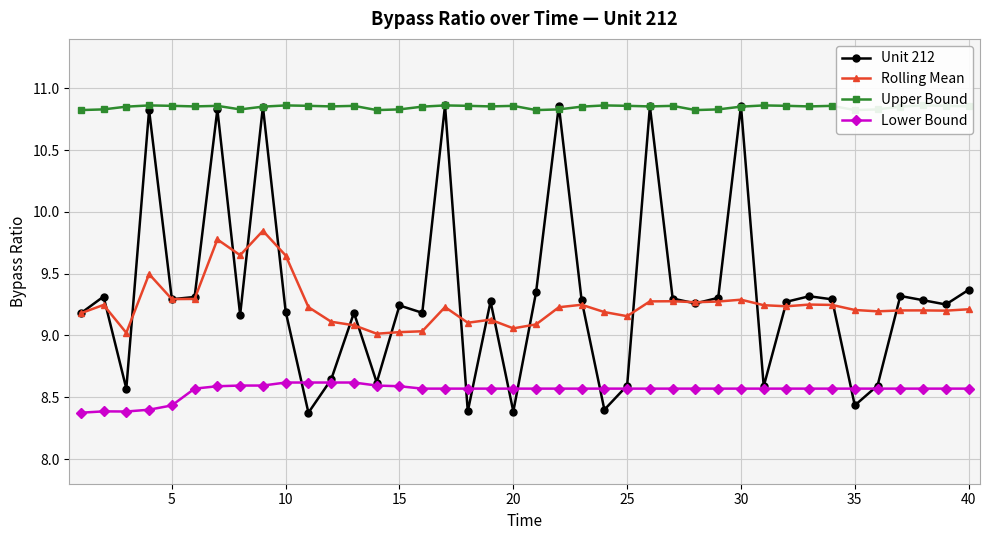

True or false: Rolling Mean and Lower Bound cross at least once.

False